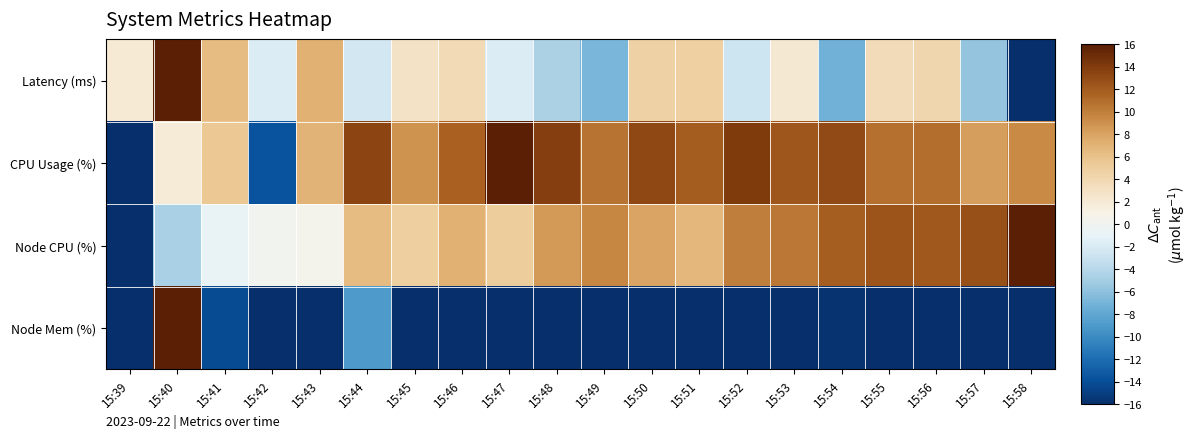

How many negative values does the CPU Usage (%) series have?

2